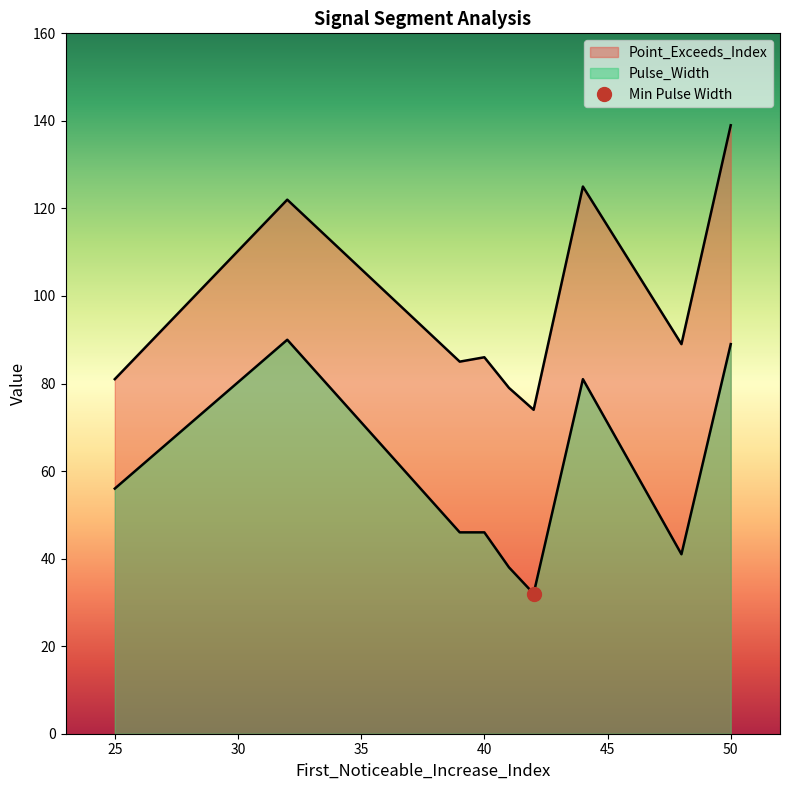

True or false: Point_Exceeds_Index and Pulse_Width cross at least once.

False